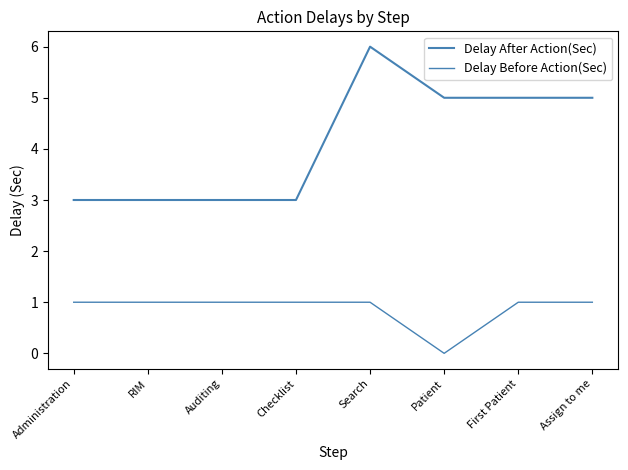

Which series has the largest range (max minus min)?

Delay After Action(Sec)